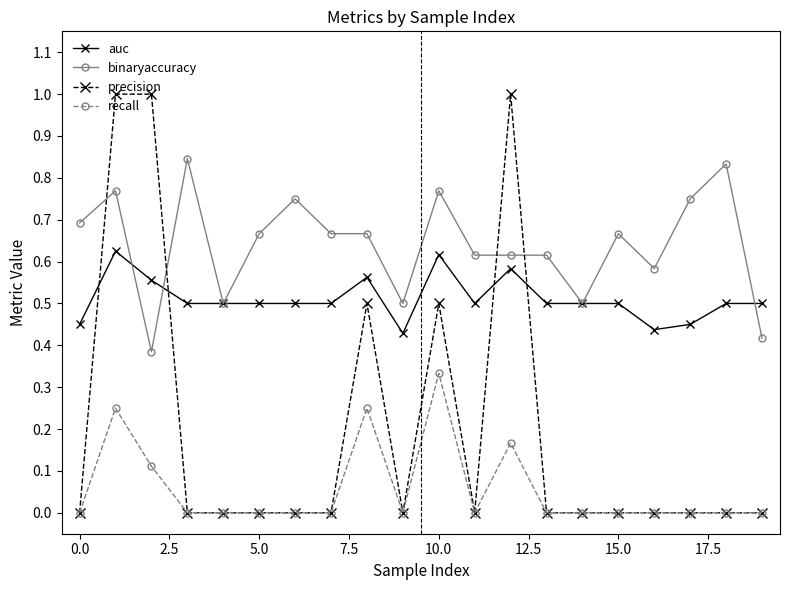

Count the precision values in the range 0 to 1.

20